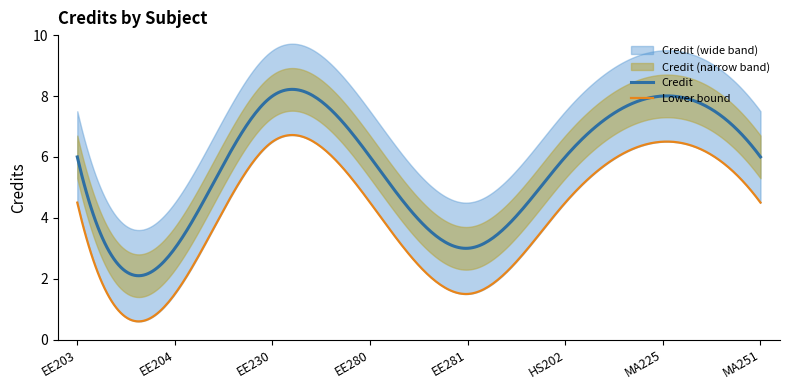

Reading left to right, transcribe all the data shown in this chart.

EE203=6	EE204=3	EE230=8	EE280=6	EE281=3	HS202=6	MA225=8	MA251=6